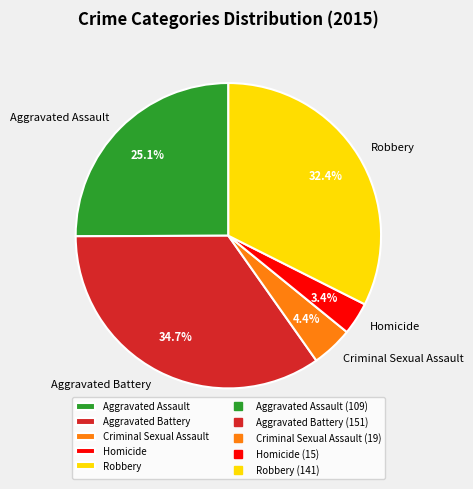

To the nearest percent, what percentage of the pie is Robbery?

32%